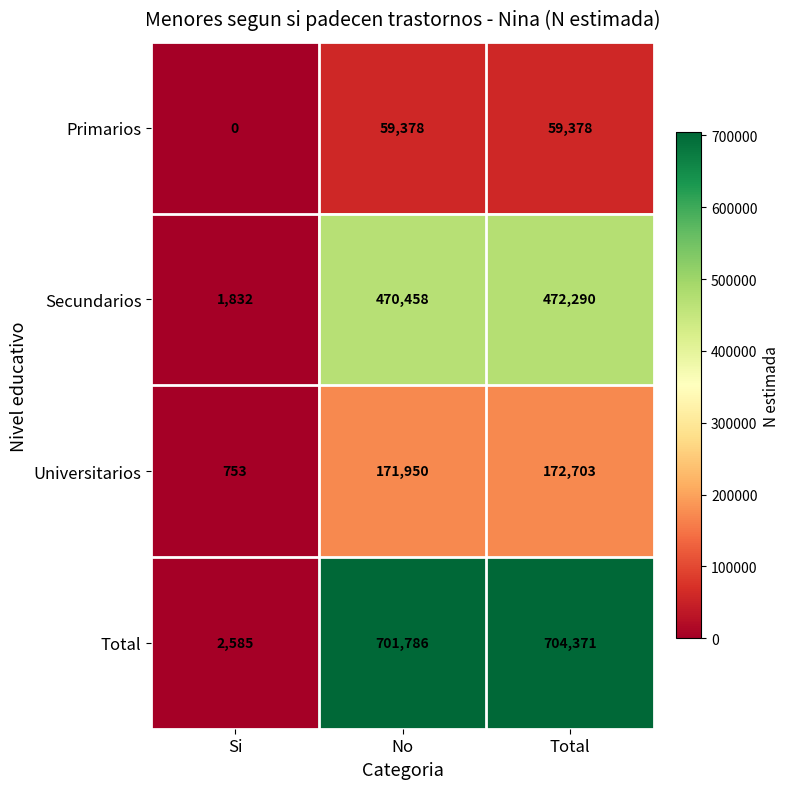

What is the total value across all series at No?

1403572